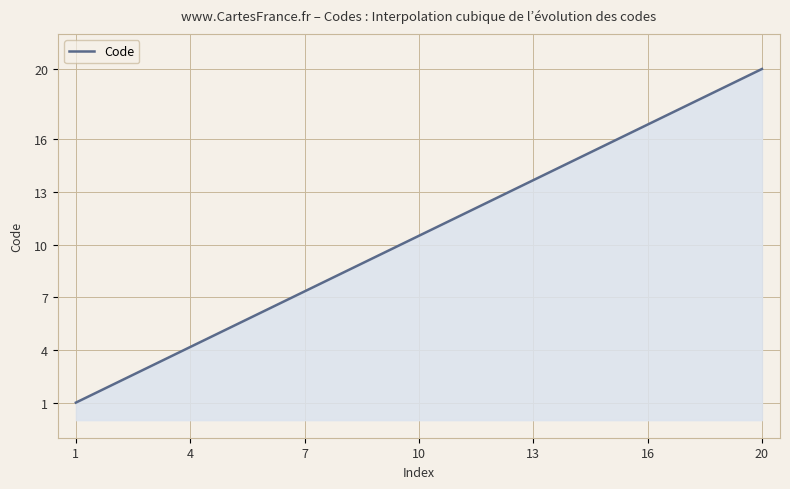

What is the maximum value shown in the chart?

20.0